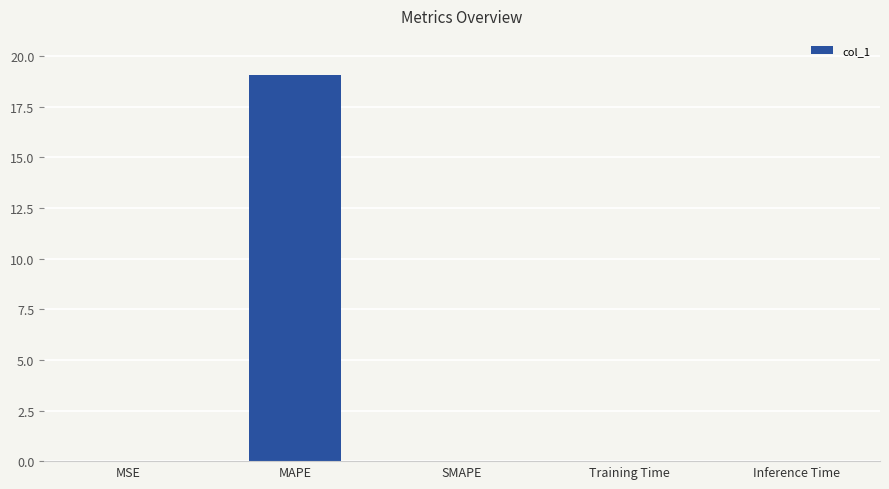

Which label corresponds to the largest value in the chart?

MAPE